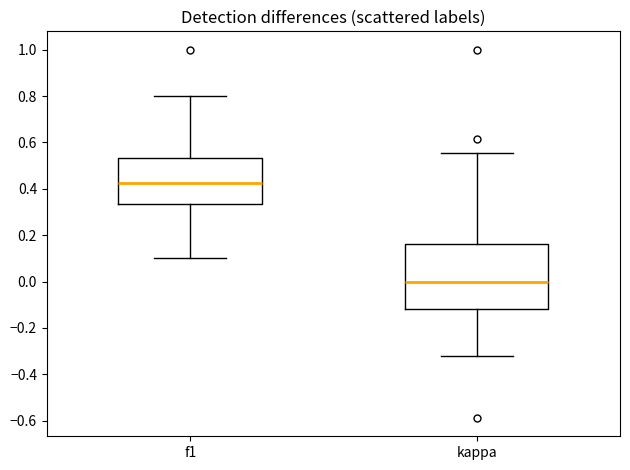

Reading left to right, transcribe this box plot: for each box, give where its median line is, the range the box spans, and where its two whiskers end, as read against the y-axis. The values are not printed on the chart, so give them approximately, as read against the axis.

f1: median 0.42, box 0.34 to 0.54, whiskers 0.10 to 0.80
kappa: median 0.00, box -0.12 to 0.16, whiskers -0.32 to 0.56